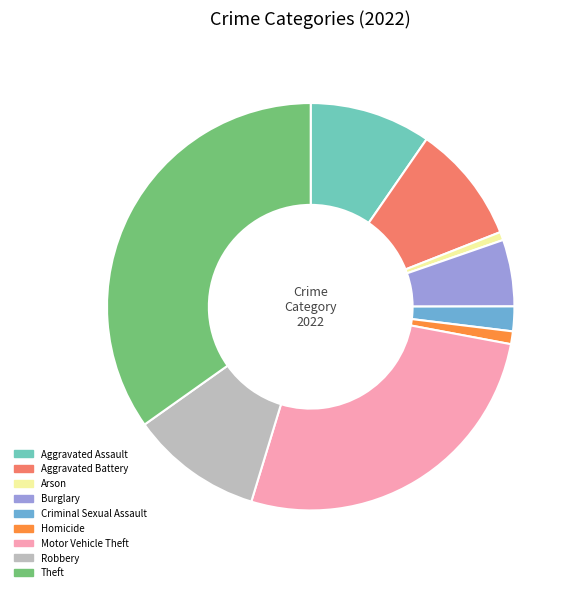

Is the sum of Arson and Homicide greater than half?

No